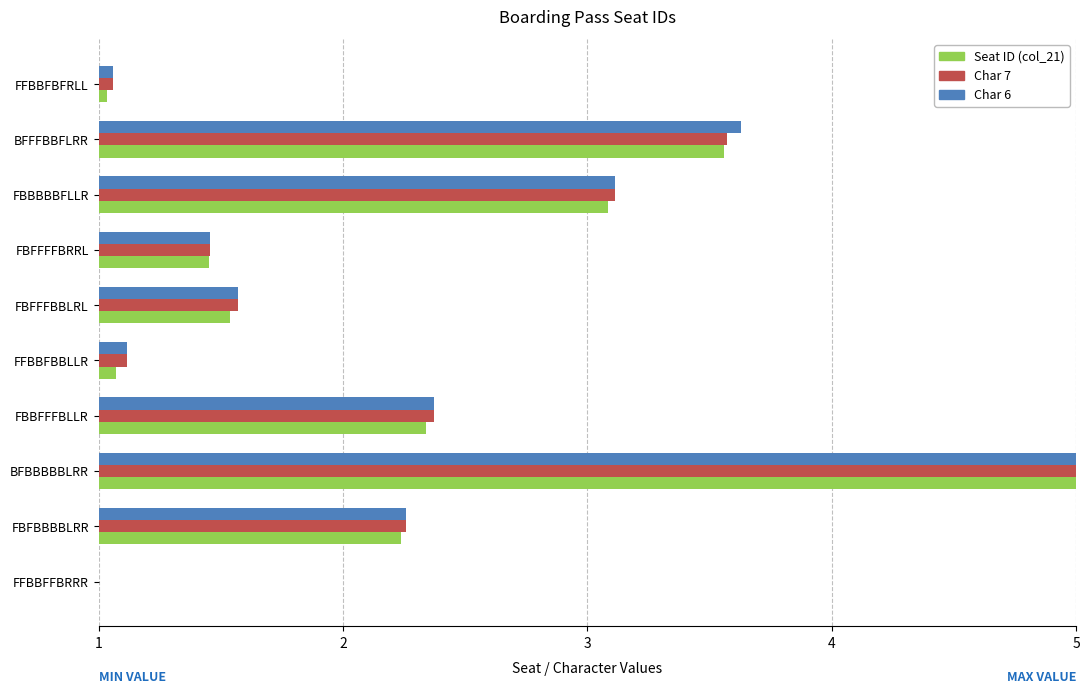

True or false: Char 6 has a value of 3.1 at FBBBBBFLLR.

True